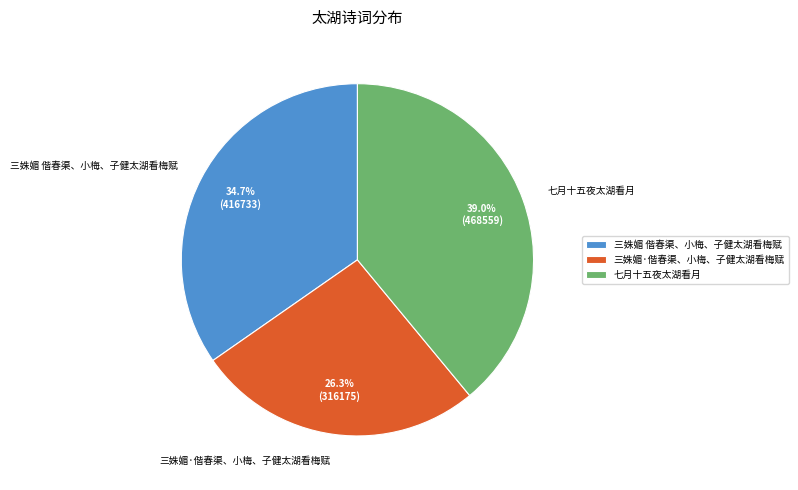

How many segments does this pie chart have?

3